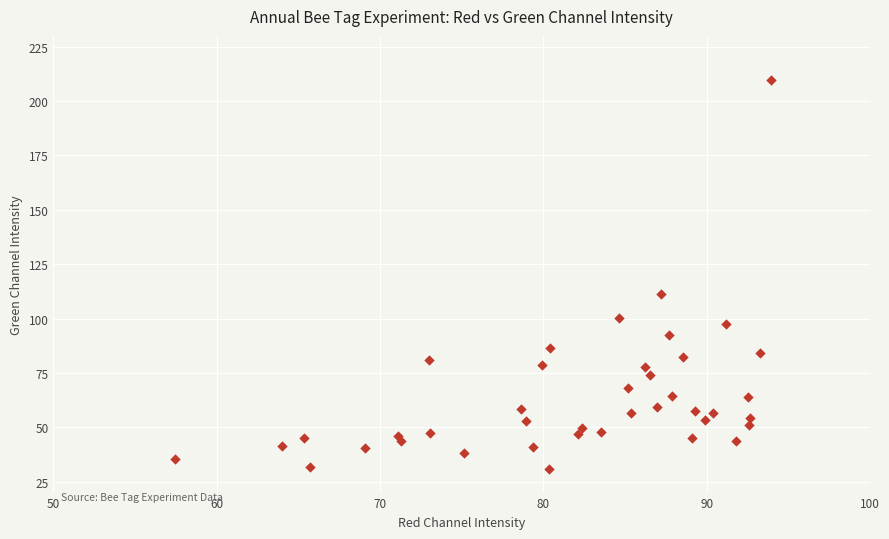

What Y value in the scatter plot is closest to 120?

111.2